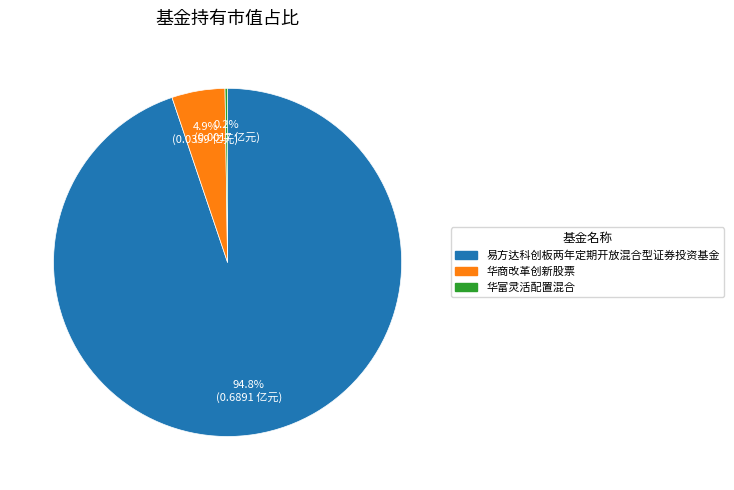

Which category has the biggest portion of the pie?

易方达科创板两年定期开放混合型证券投资基金